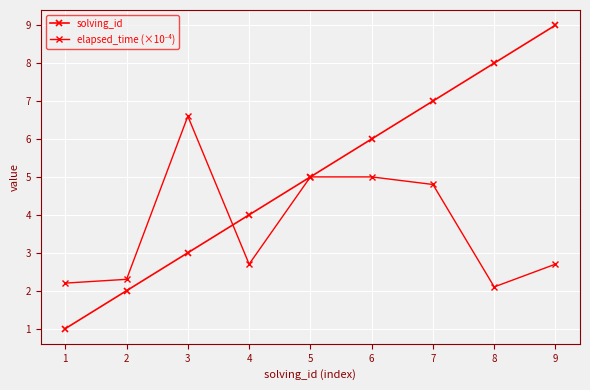

The elapsed_time (×10⁻⁴) series shows 6.6 at 3. True or false?

True